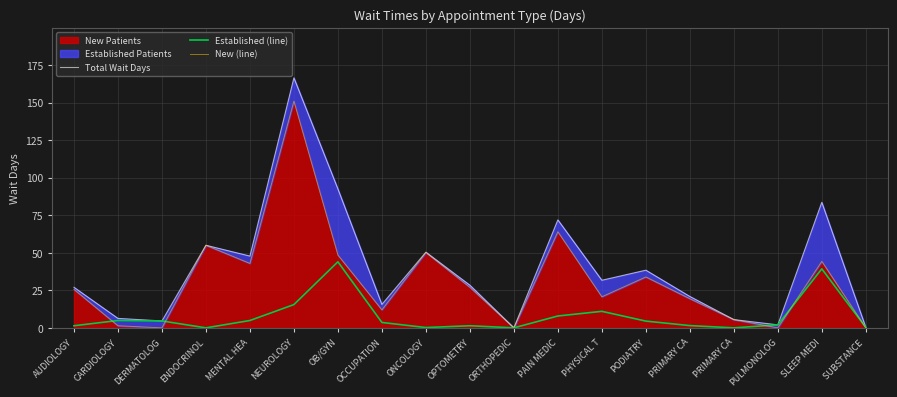

What is the spread (max minus min) of values at PODIATRY?

33.9